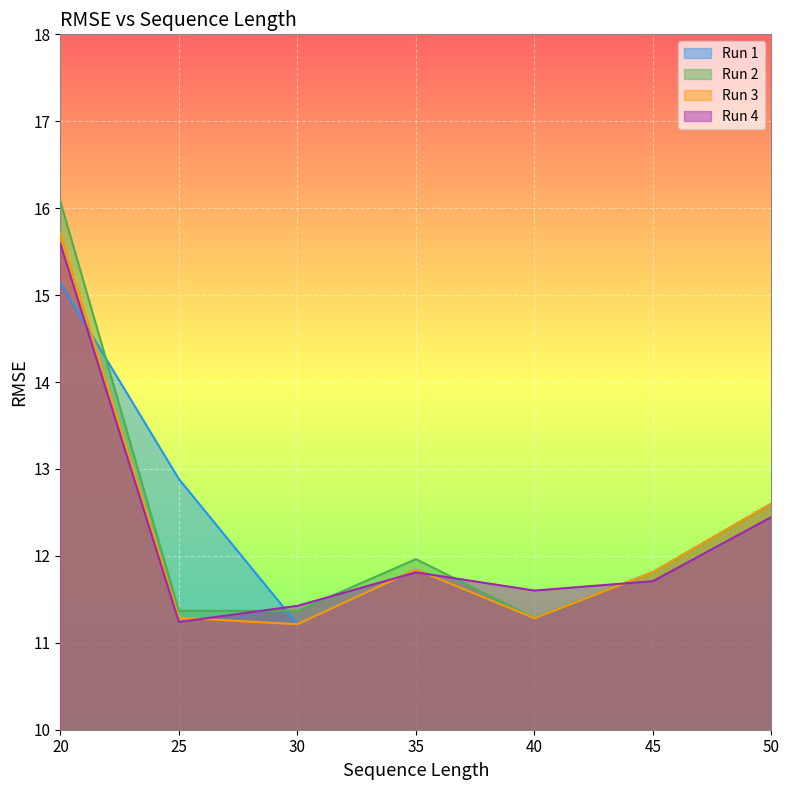

Between 45 and 50, which series saw the biggest shift?

Run 2